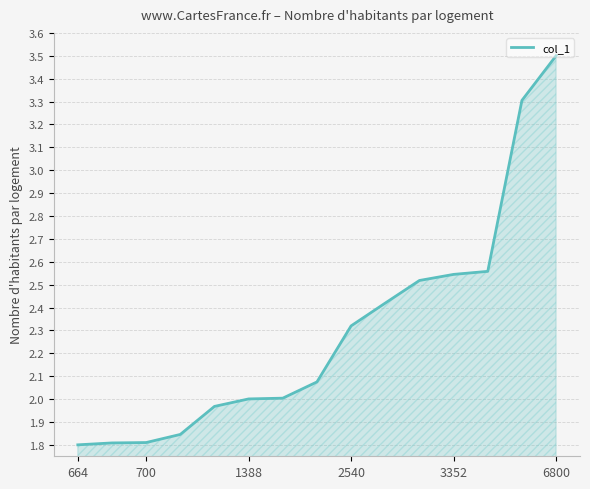

What is the greatest value displayed?

3.5